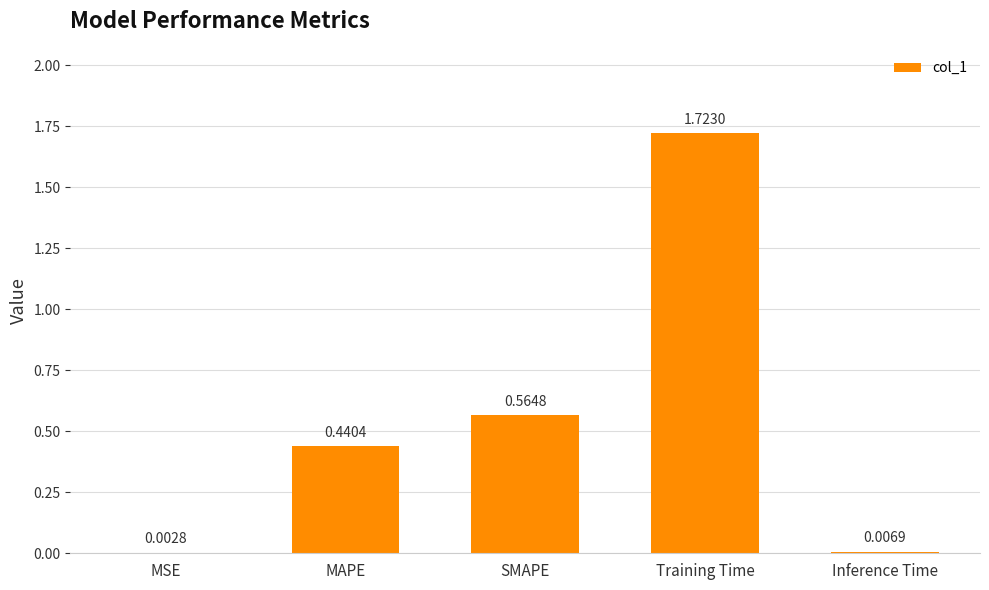

Where is the data nearest to the value 0?

MSE